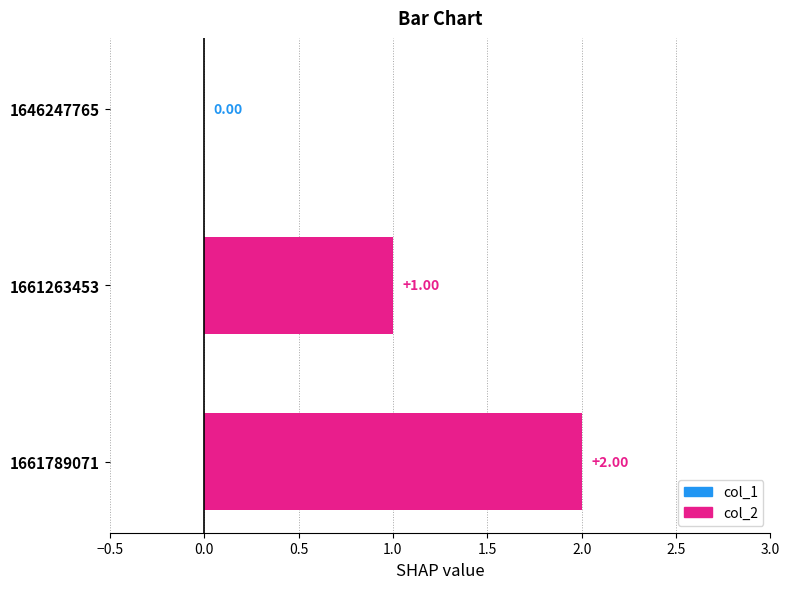

Are the bars horizontal?

Yes